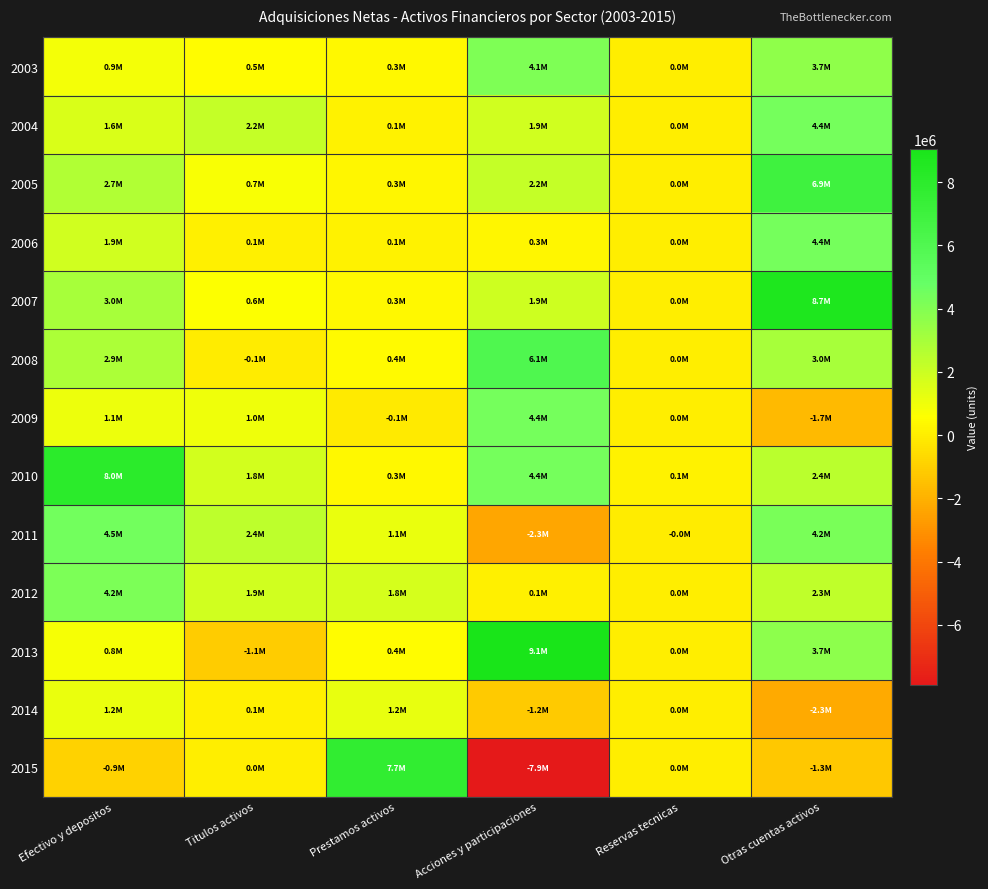

Which series changed the most between Efectivo y depositos and Titulos activos?

2010